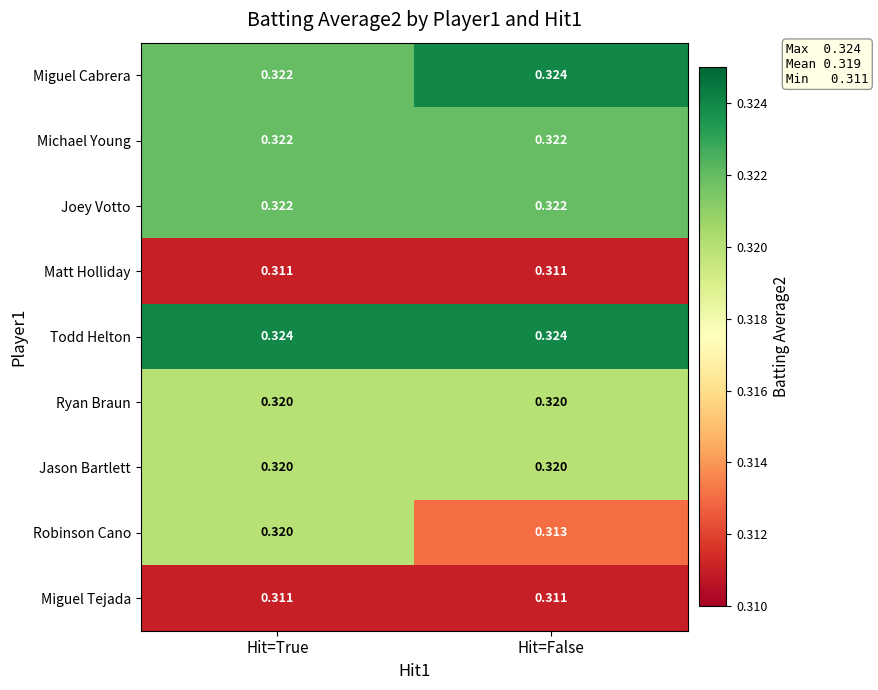

Which series has the widest spread of values?

Robinson Cano